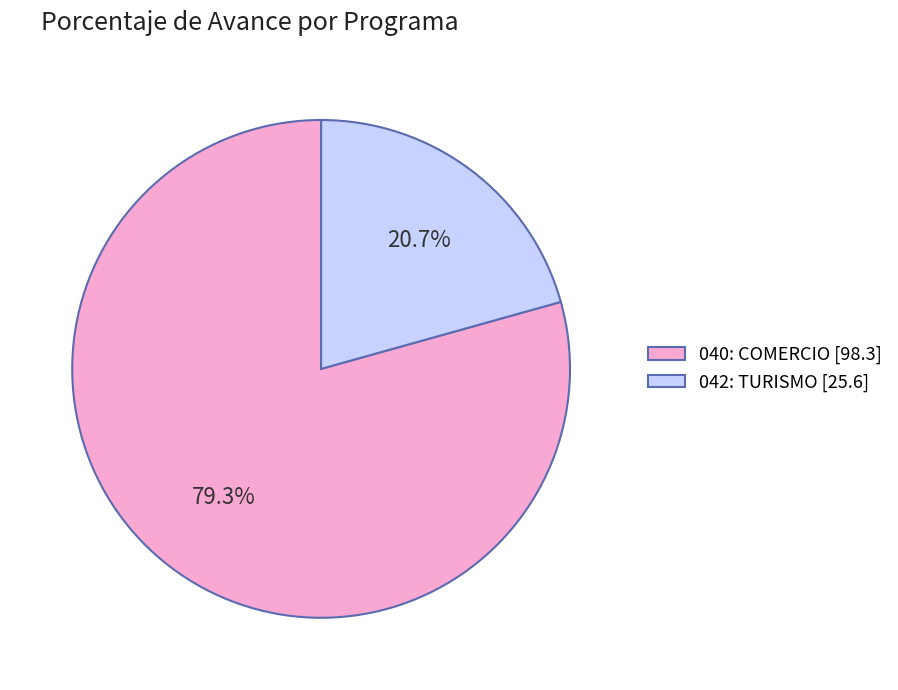

Do 040: COMERCIO and 042: TURISMO together represent more than half of the pie?

Yes